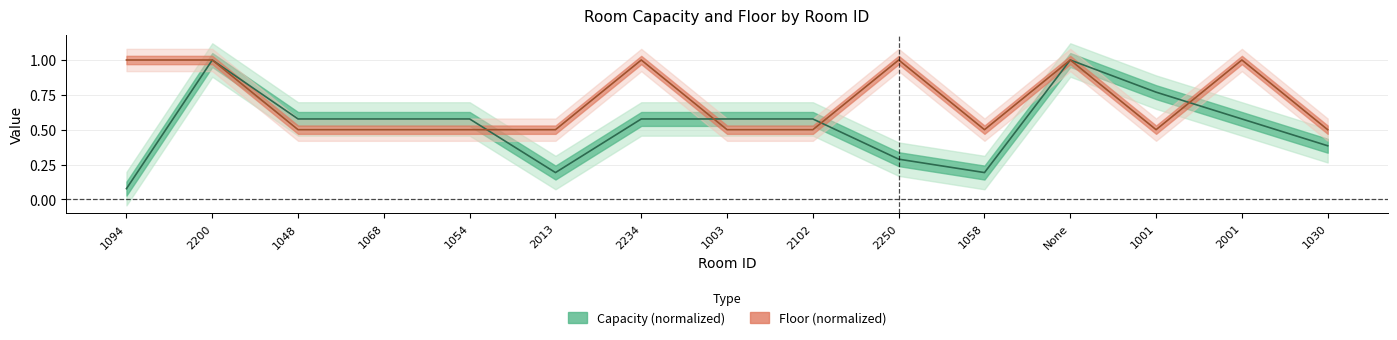

After their last crossing, which series has the higher values: Capacity or Floor?

Floor